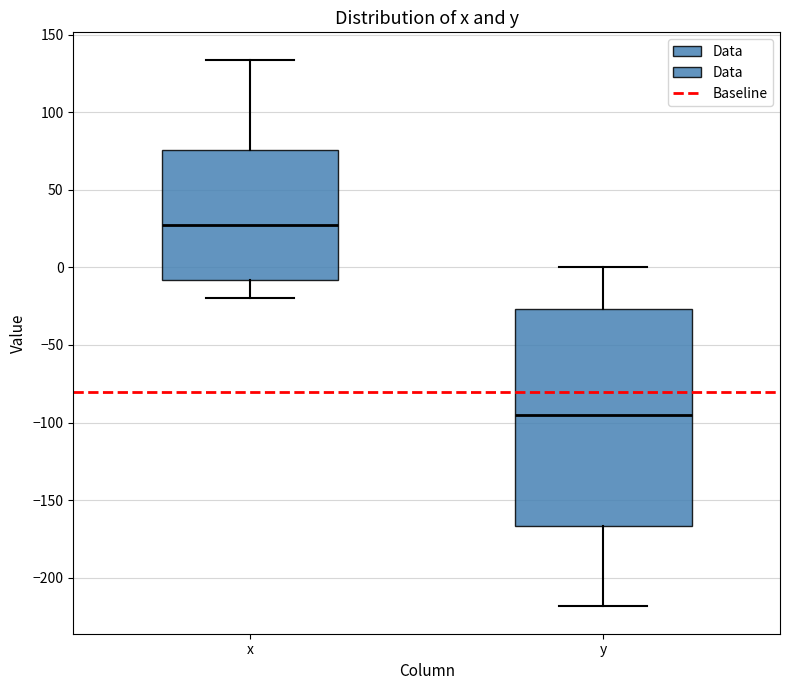

Reading left to right, read every box against the y-axis: the position of its median line, the range the box covers, and the ends of its whiskers. The values are not printed on the chart, so give them approximately, as read against the axis.

x: median 25, box -10 to 75, whiskers -20 to 135
y: median -95, box -165 to -25, whiskers -220 to 0